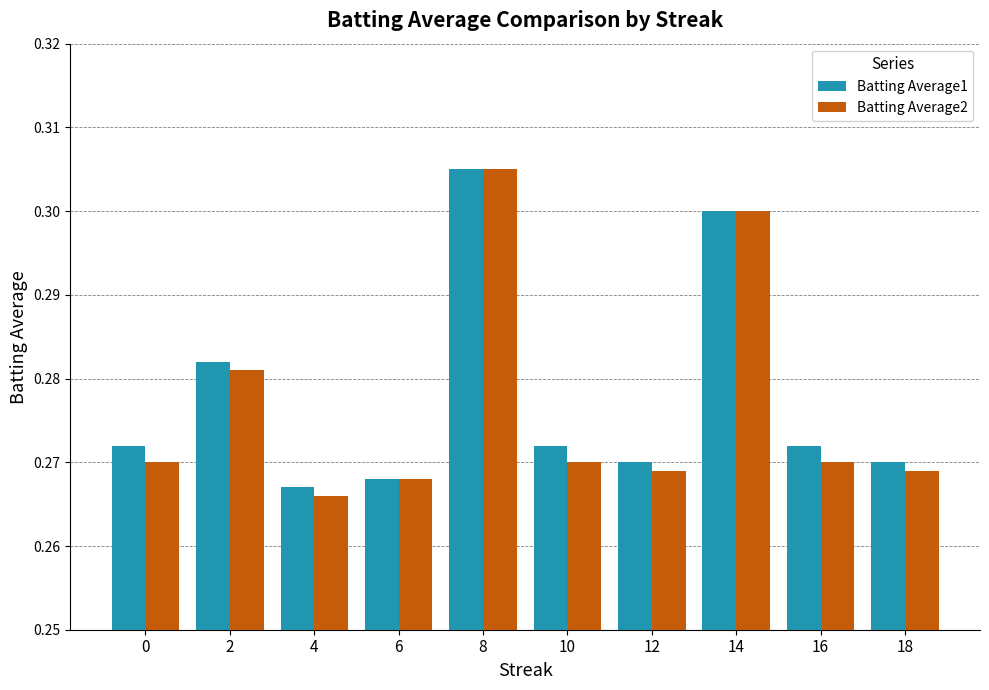

Which category has the highest value across all series?

8